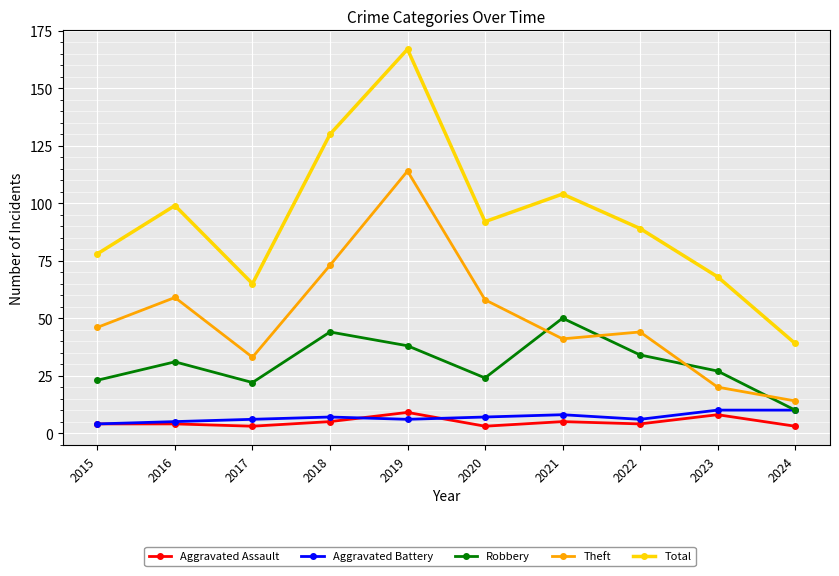

What are all the series names shown in the legend?

Aggravated Assault, Aggravated Battery, Robbery, Theft, Total